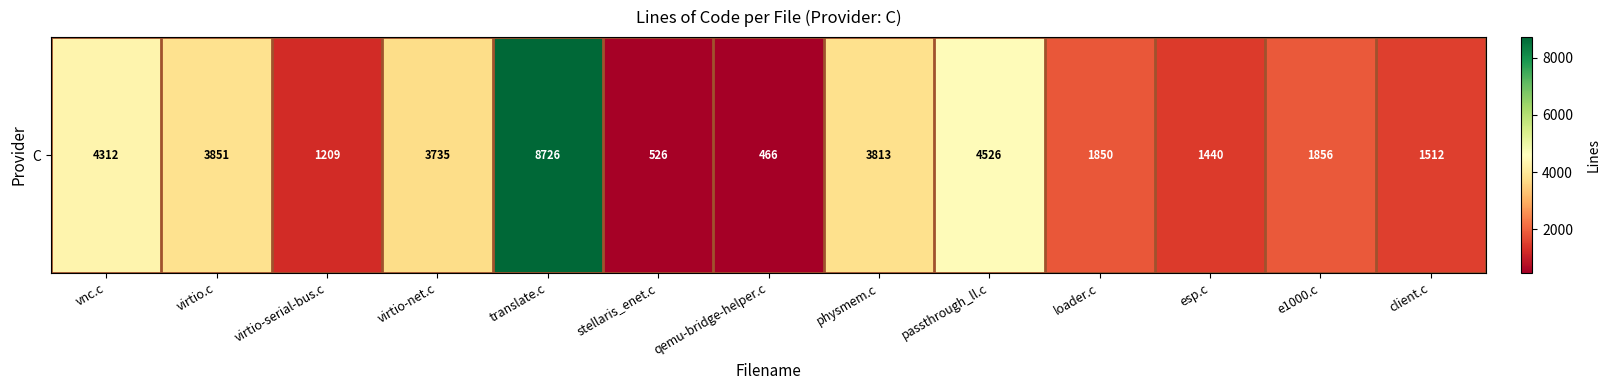

Rank the categories by value from lowest to highest.

qemu-bridge-helper.c, stellaris_enet.c, virtio-serial-bus.c, esp.c, client.c, loader.c, e1000.c, virtio-net.c, physmem.c, virtio.c, vnc.c, passthrough_ll.c, translate.c